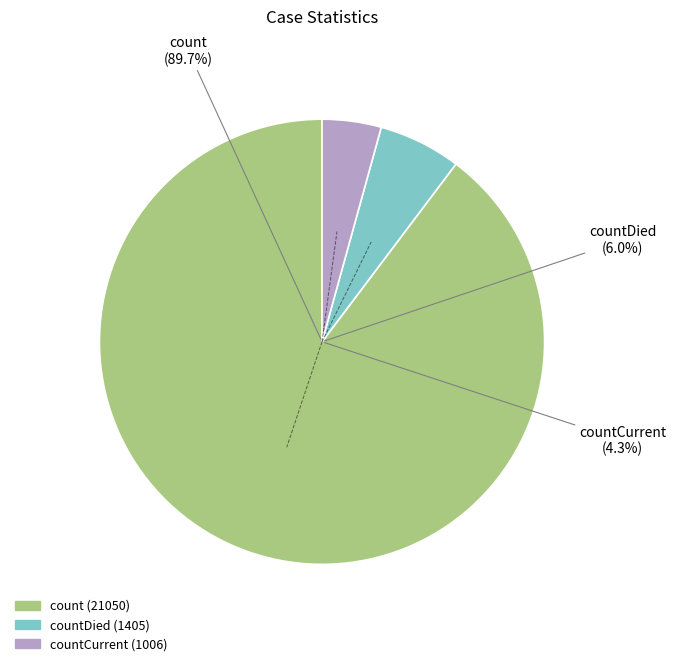

To the nearest percent, what percentage of the pie is countDied?

6%